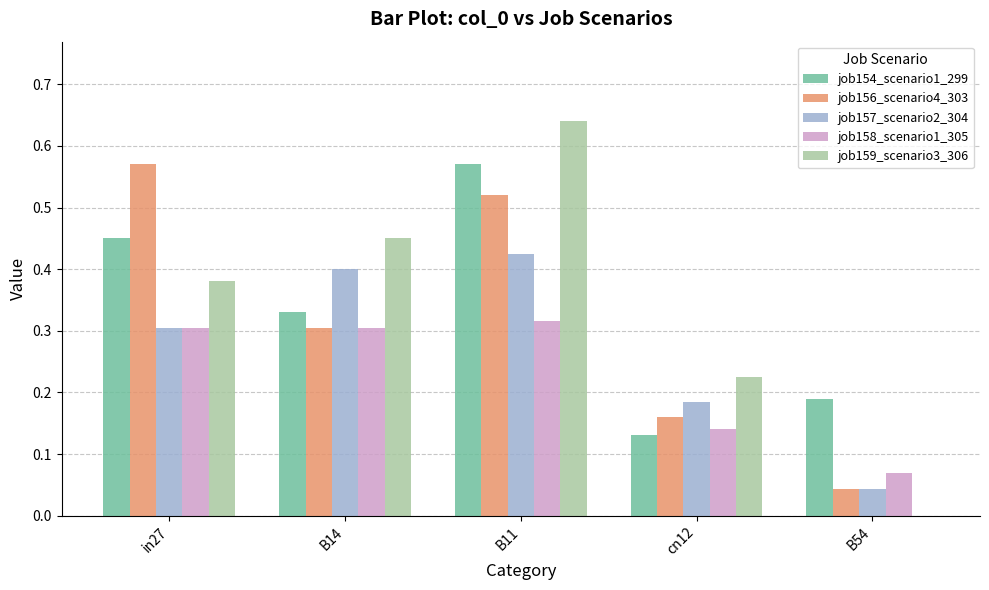

At which label does job159_scenario3_306 reach its peak?

B11